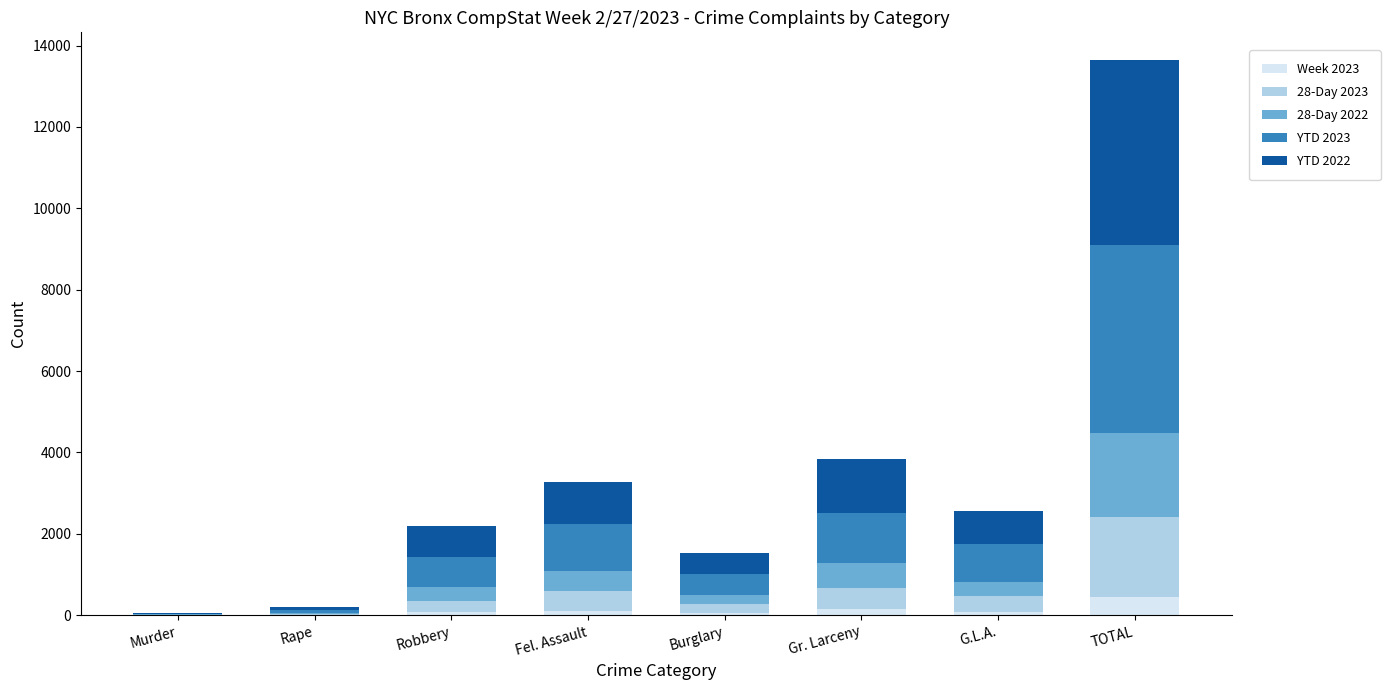

At which label does Week 2023 reach its peak?

TOTAL